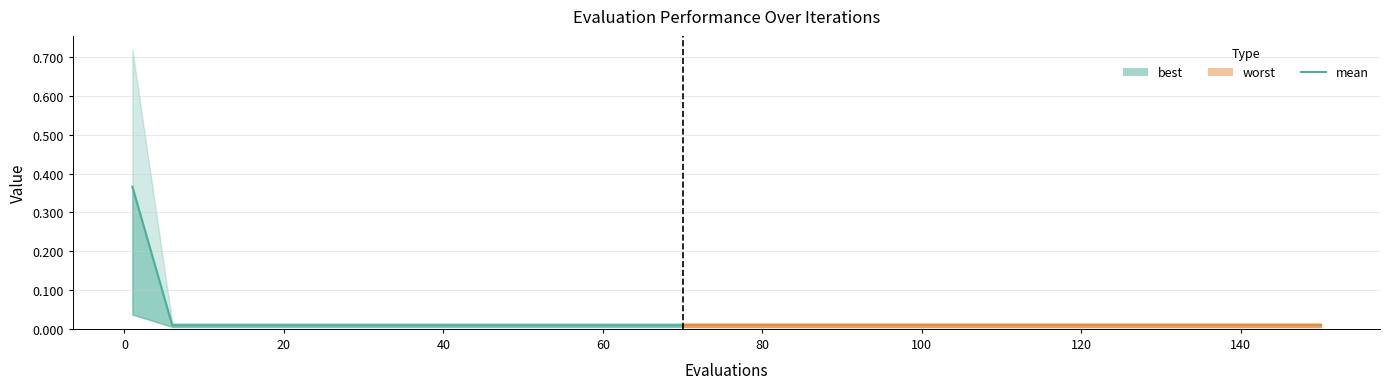

Does the chart have visible grid lines?

Yes